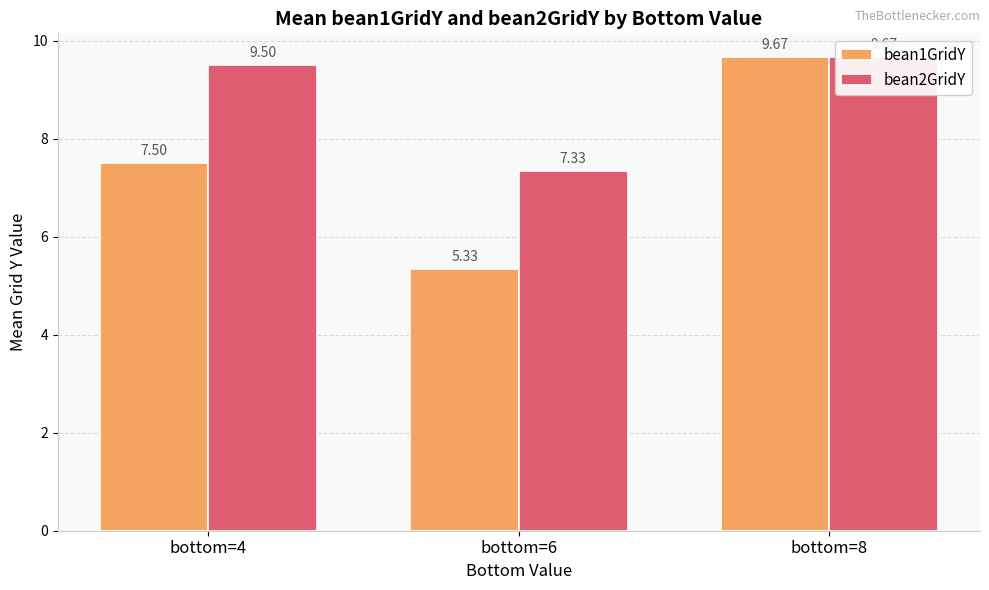

Reading left to right, extract all data points from this chart.

bean1GridY: 7.5	5.3	9.7
bean2GridY: 9.5	7.3	9.7